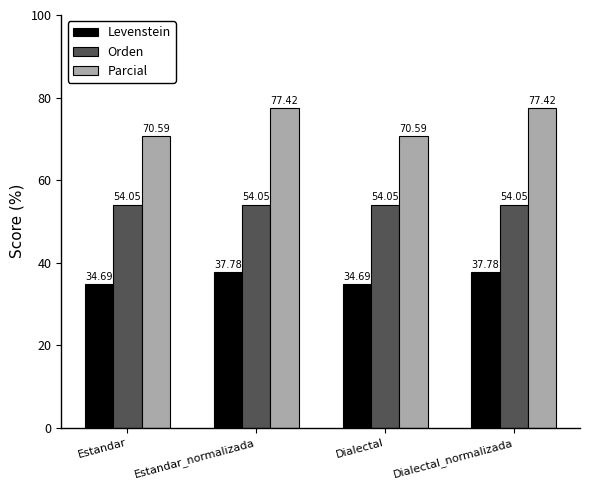

Is the value of Parcial at Dialectal_normalizada greater than the value of Levenstein at Estandar_normalizada?

Yes